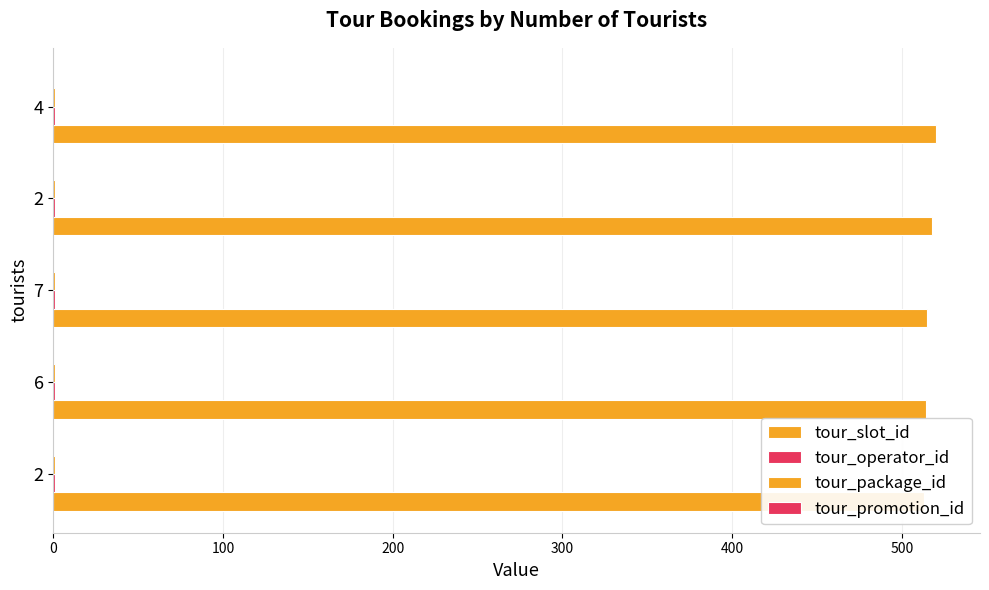

What is the highest value of the tour_package_id series?

0.2